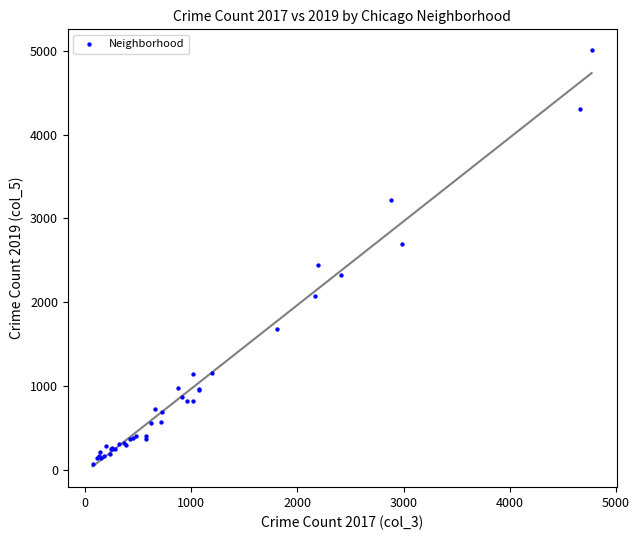

What Y value in the scatter plot is closest to 2542?

2441